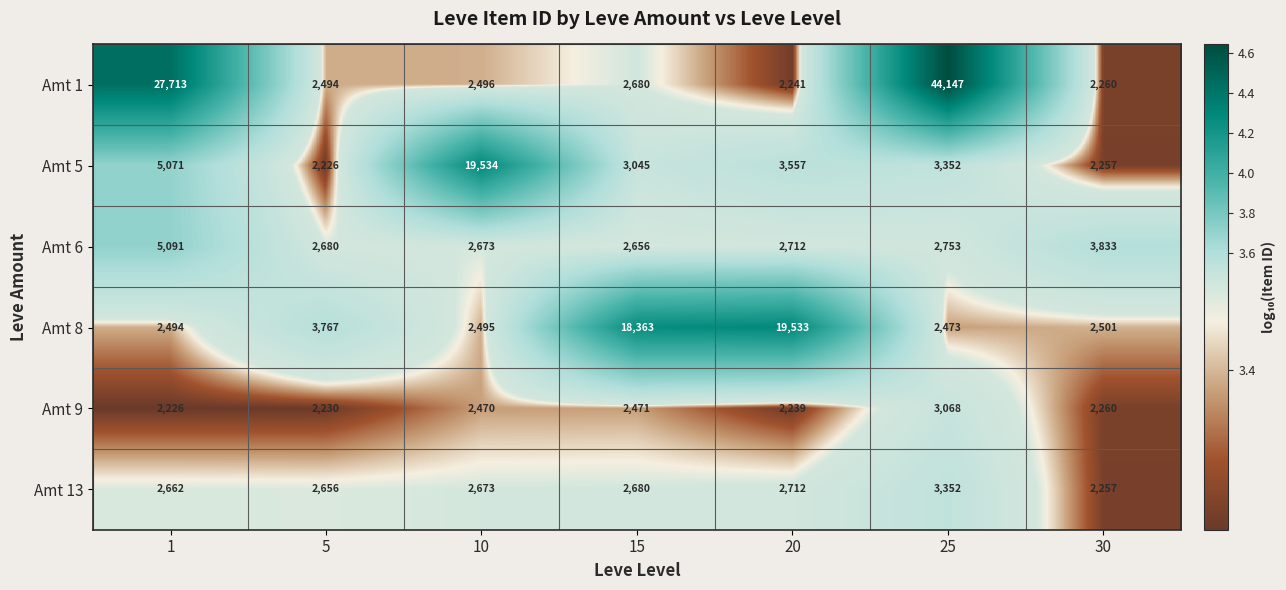

Count the number of categories in the chart.

7